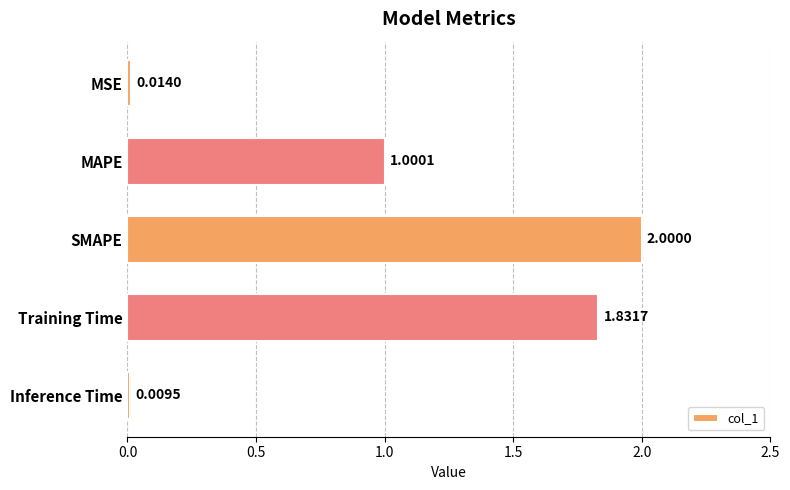

Approximately how many times larger is the value at SMAPE compared to Training Time?

1.1